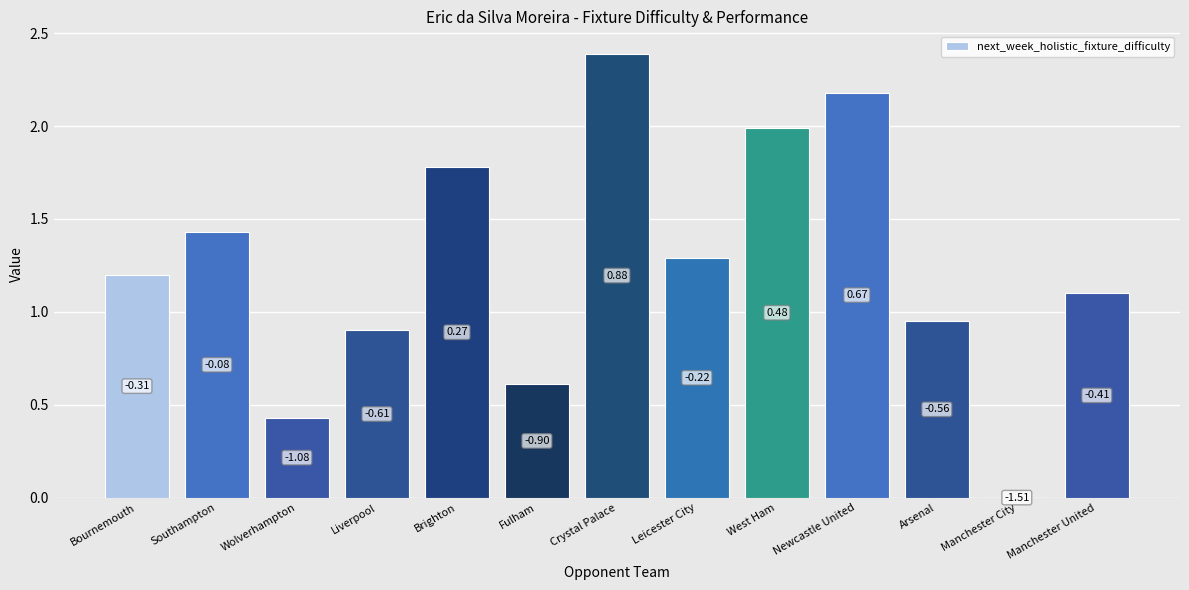

Are the bars horizontal?

No